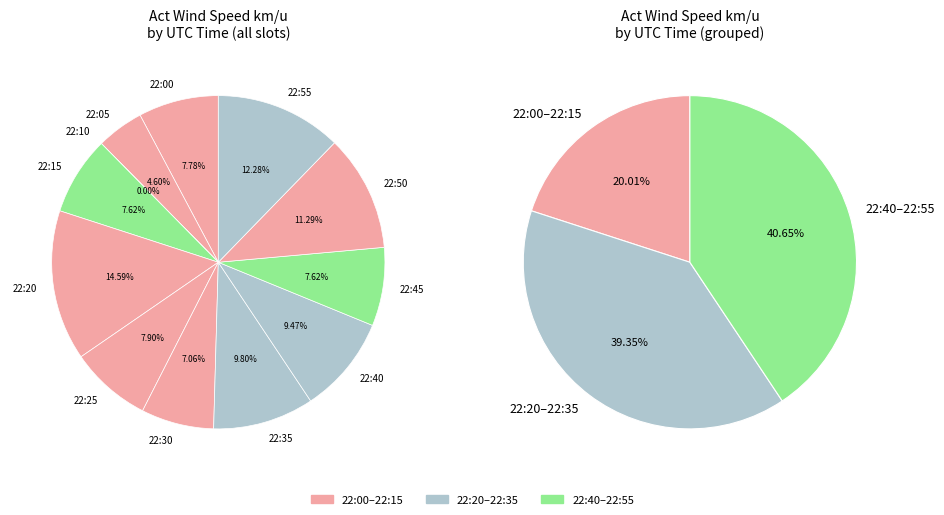

Is there any slice that represents more than half of the pie?

No